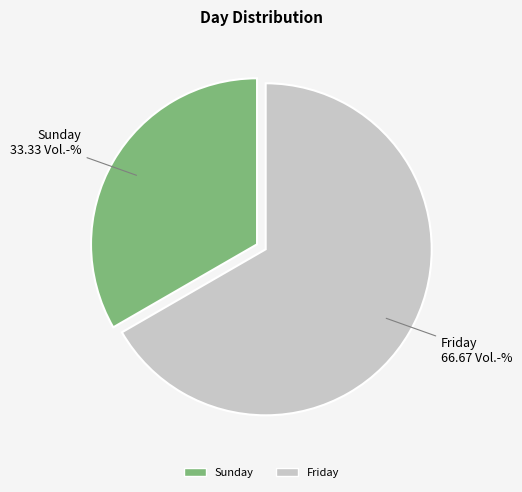

How many slices are in this pie chart?

2